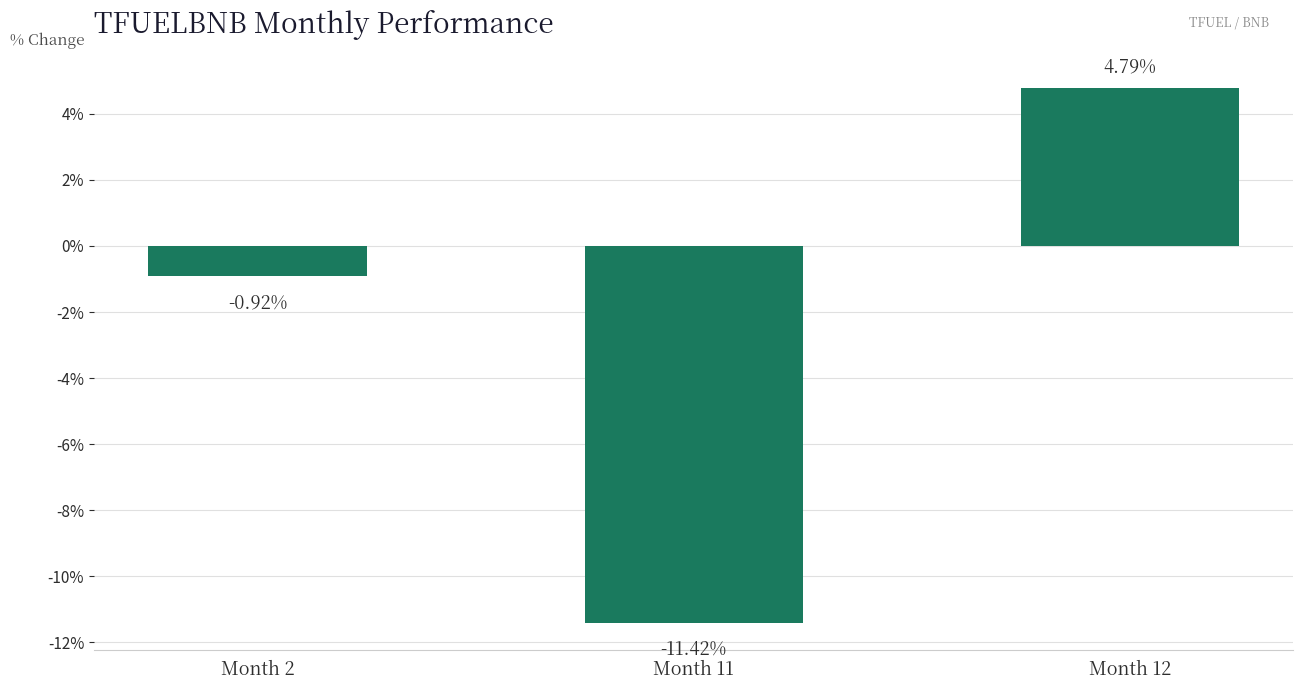

The chart shows a value of 4.8 at Month 12. True or false?

True